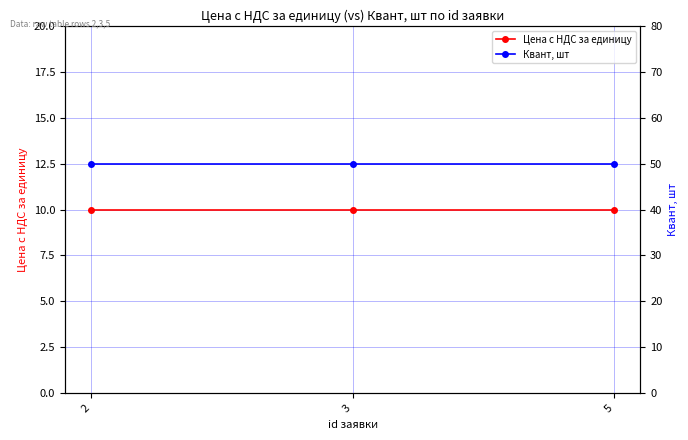

What are all the series names shown in the legend?

Цена с НДС за единицу, Квант, шт